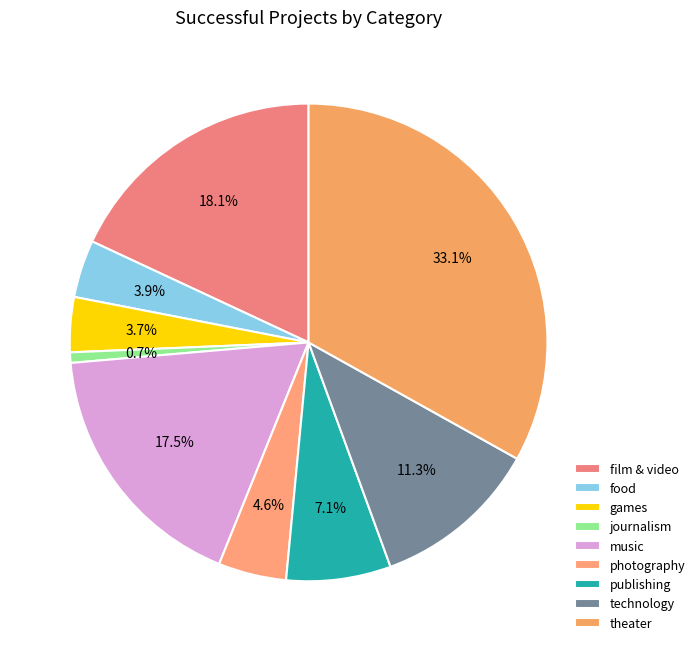

The film & video slice represents 6% of the pie. True or false?

False